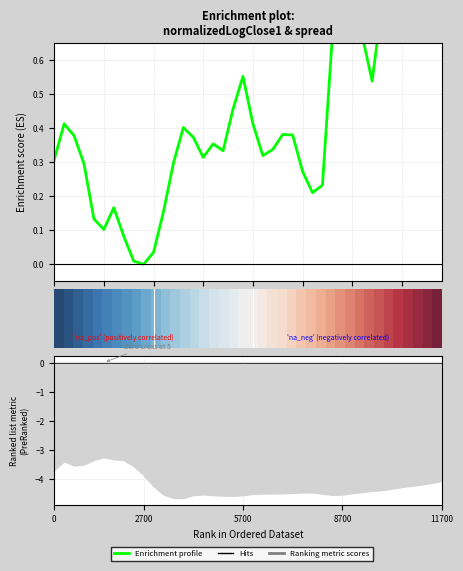

What is the value of the Enrichment profile point at the 30th from the left?

0.8